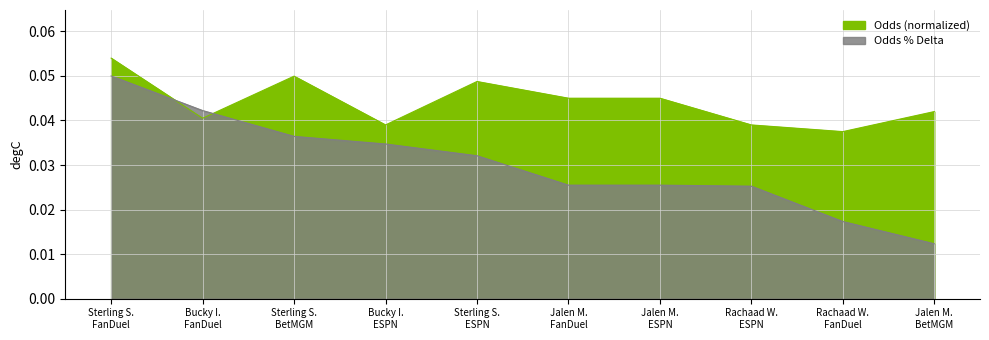

Which series changed the most between Sterling S. BetMGM and Jalen M. ESPN?

Odds % Delta